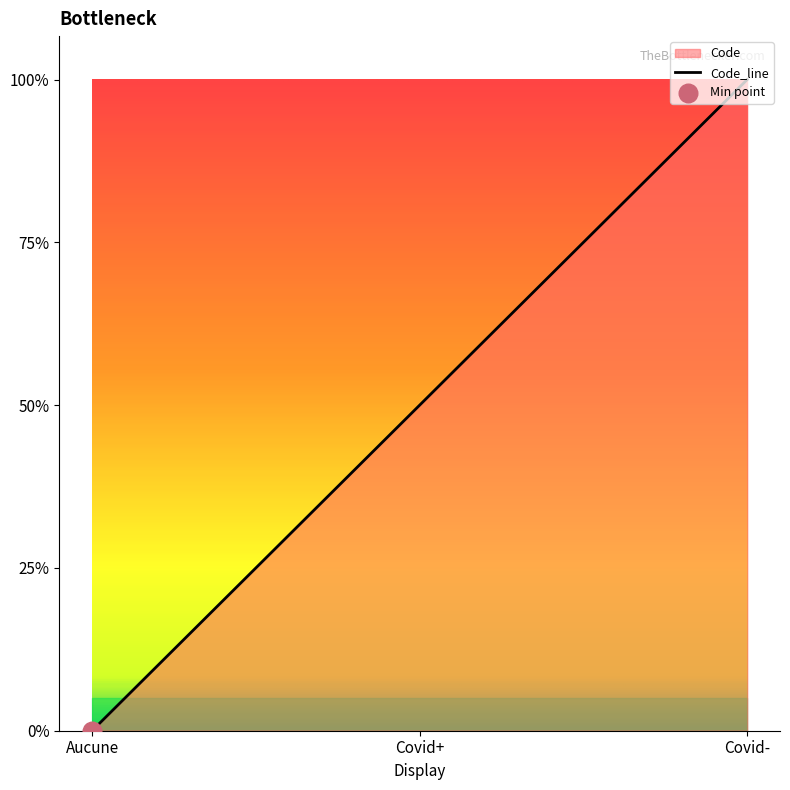

What is the change in value from Aucune to Covid-?

+3.0